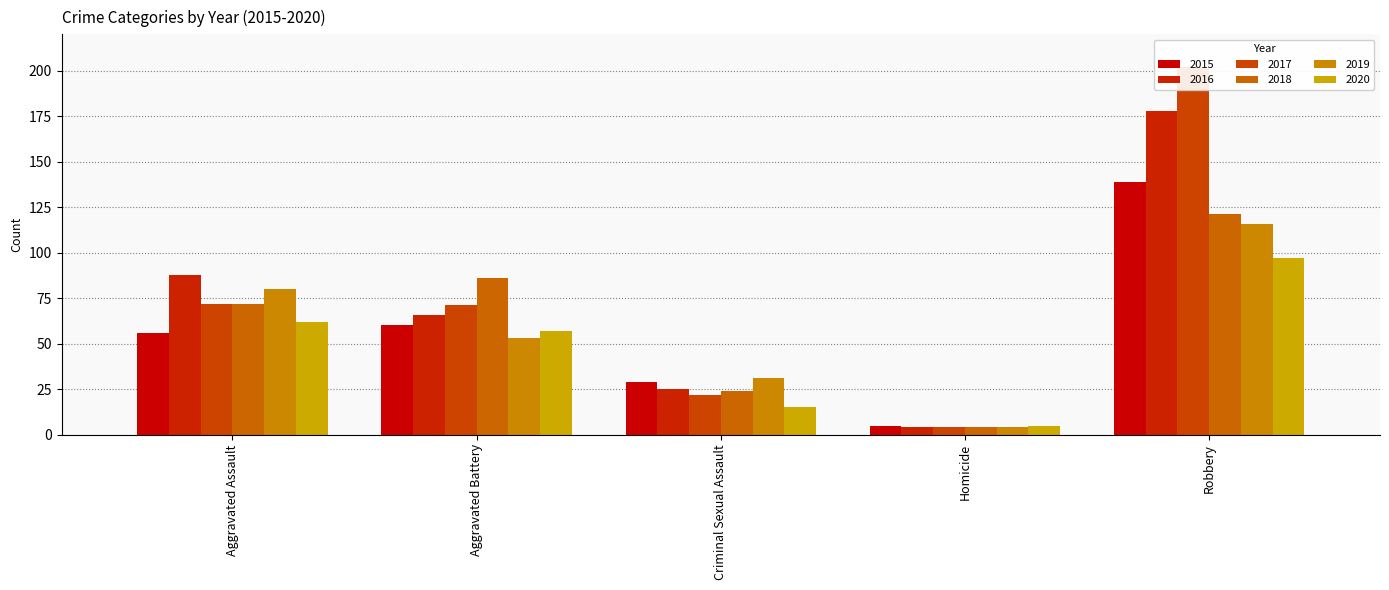

What is the difference between the maximum and minimum values in the 2016 series?

174